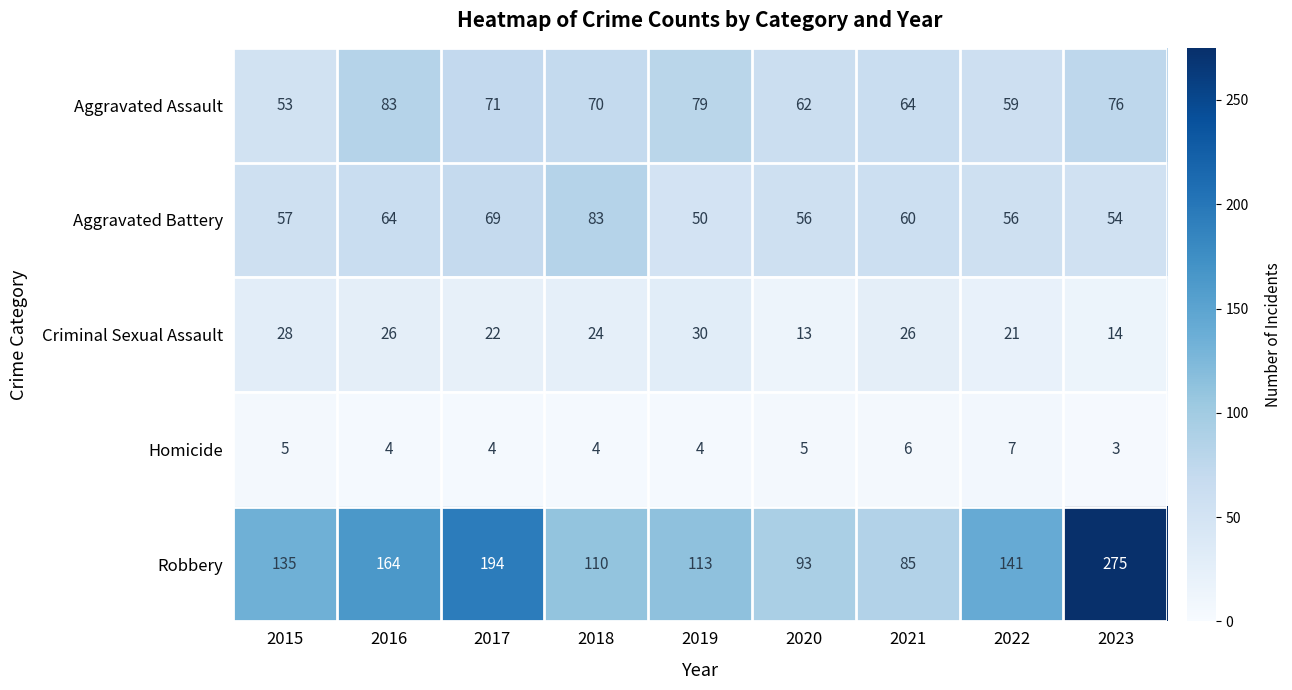

What is the spread (max minus min) of values at 2021?

79